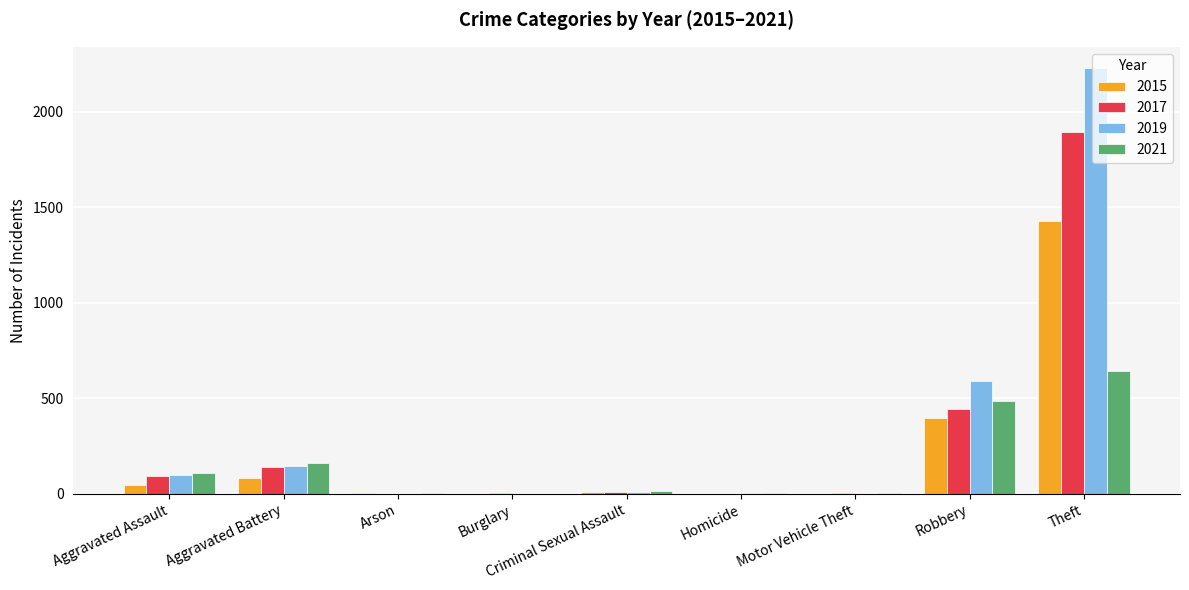

What is the sum of all 2017 values?

2592